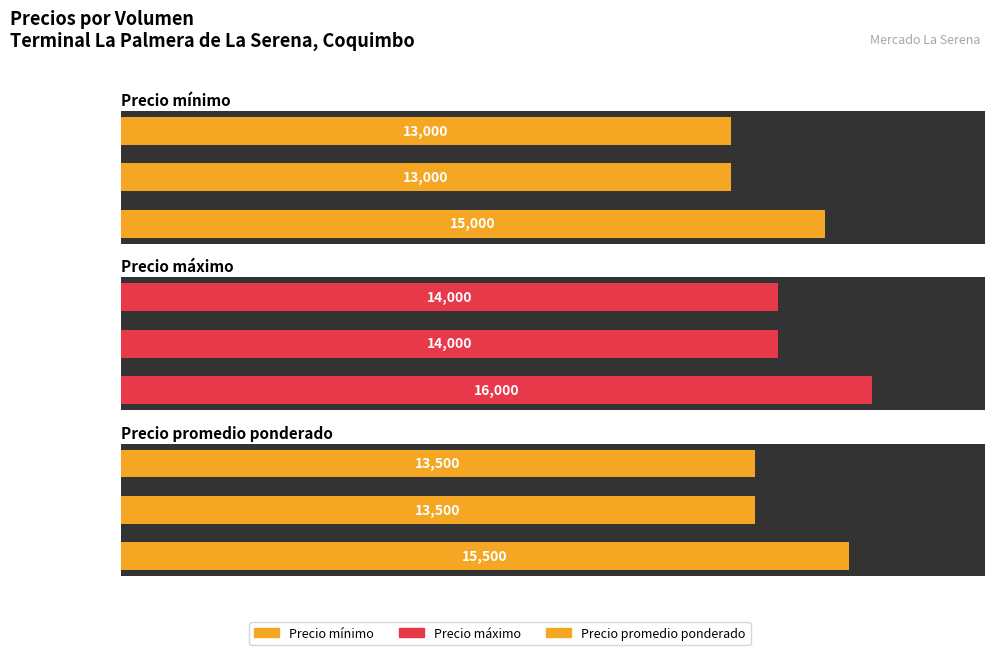

Does the chart contain any negative values?

No